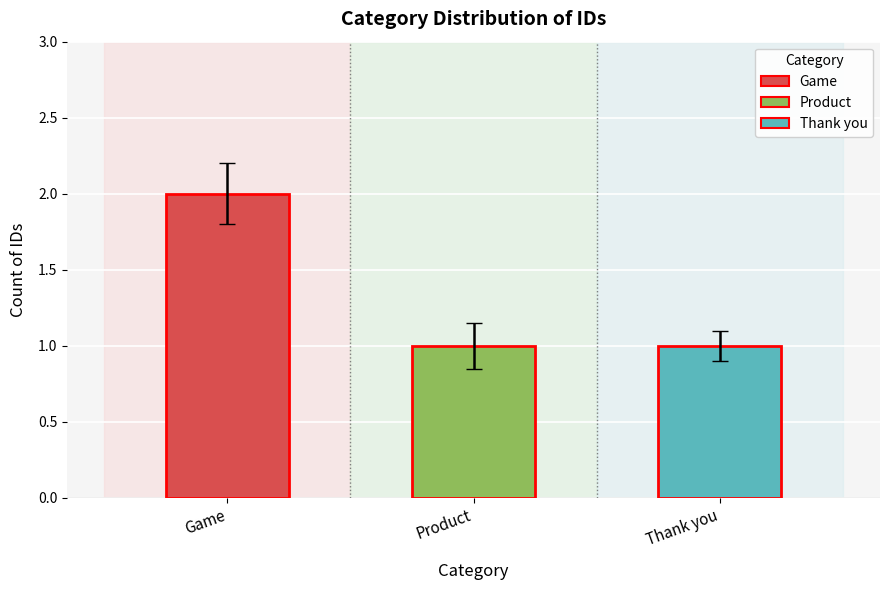

How many distinct data groups are displayed?

1